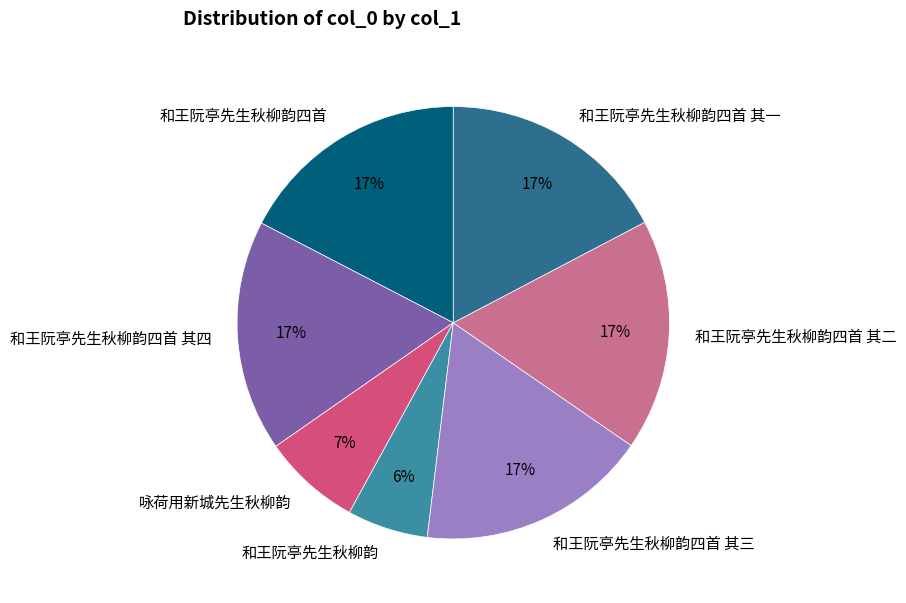

The 和王阮亭先生秋柳韵四首 其三 slice represents 17% of the pie. True or false?

True